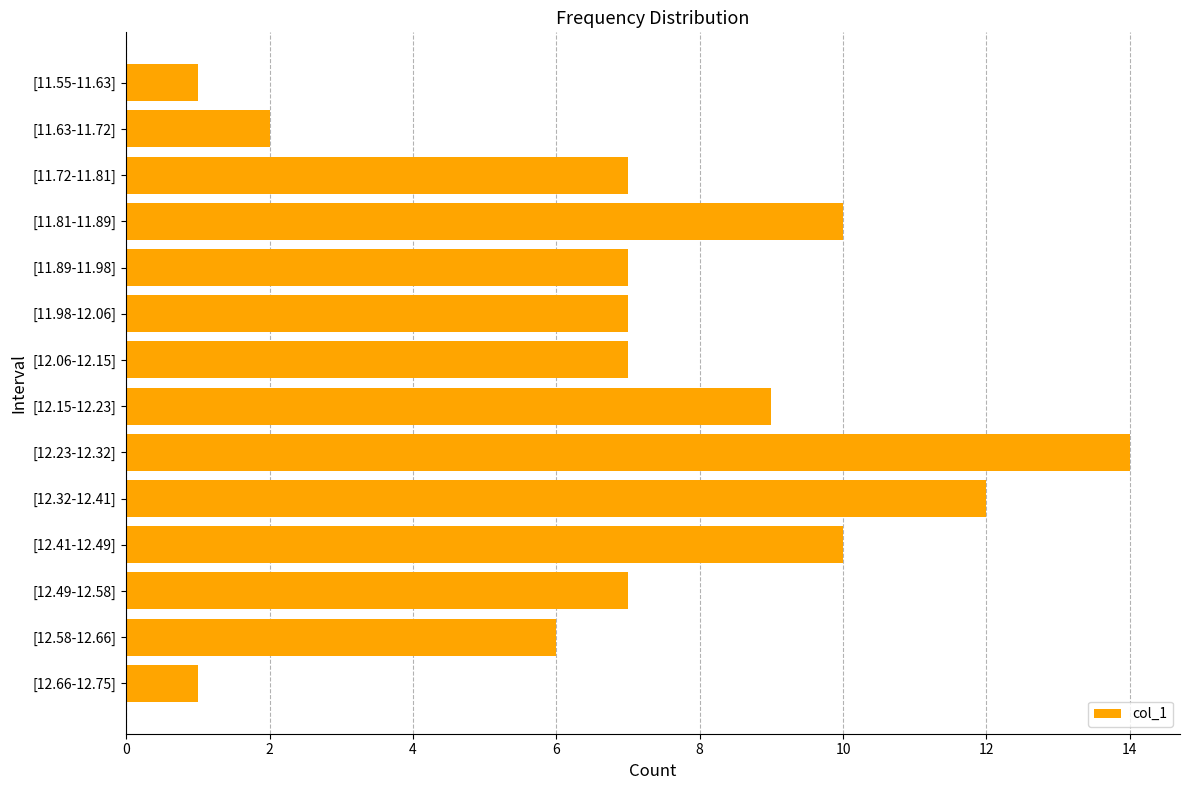

What is the label of the 5th bar from the top?

[11.89-11.98]